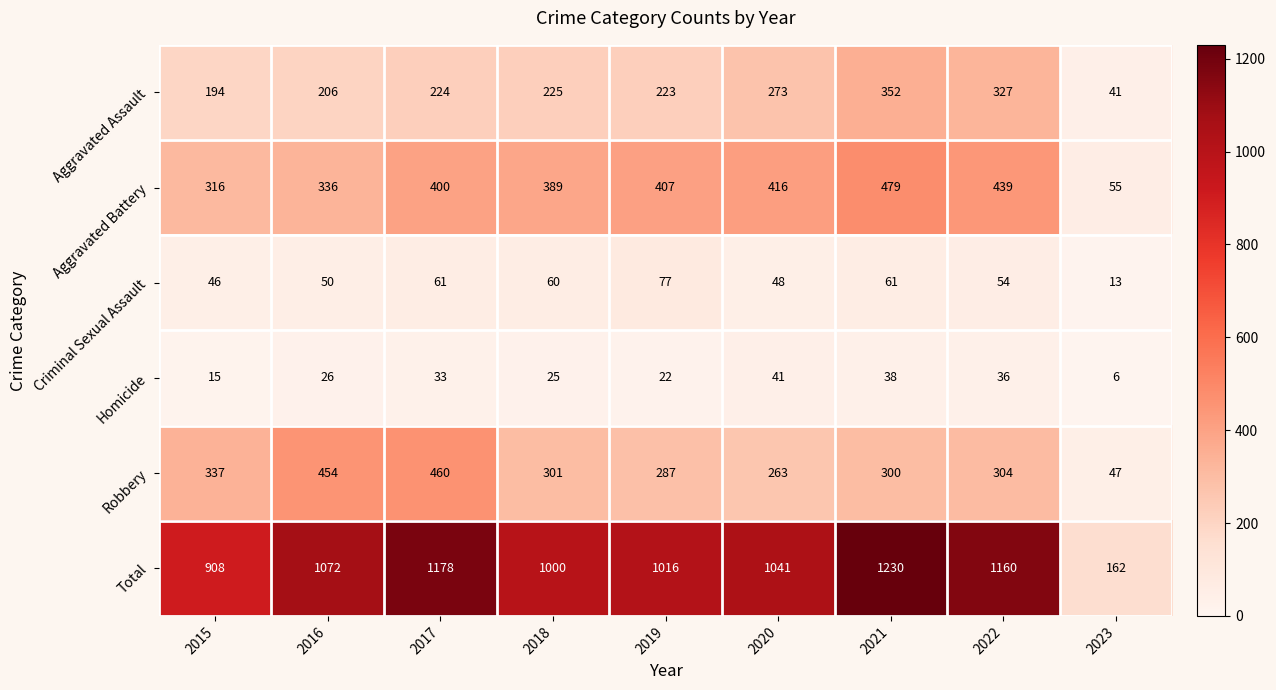

How many data points in Homicide are less than 26?

4